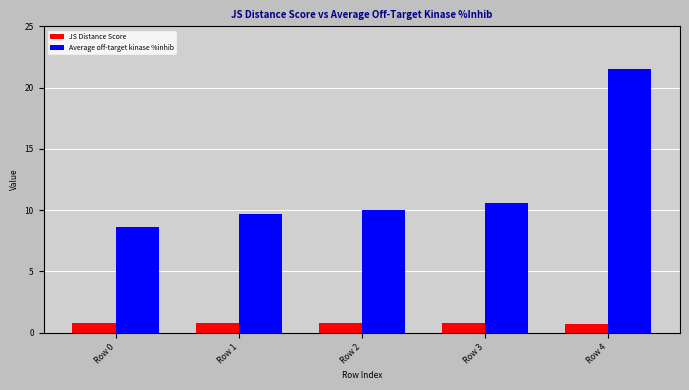

What is the value of the Average off-target kinase %inhib bar at the 5th from the left?

21.5